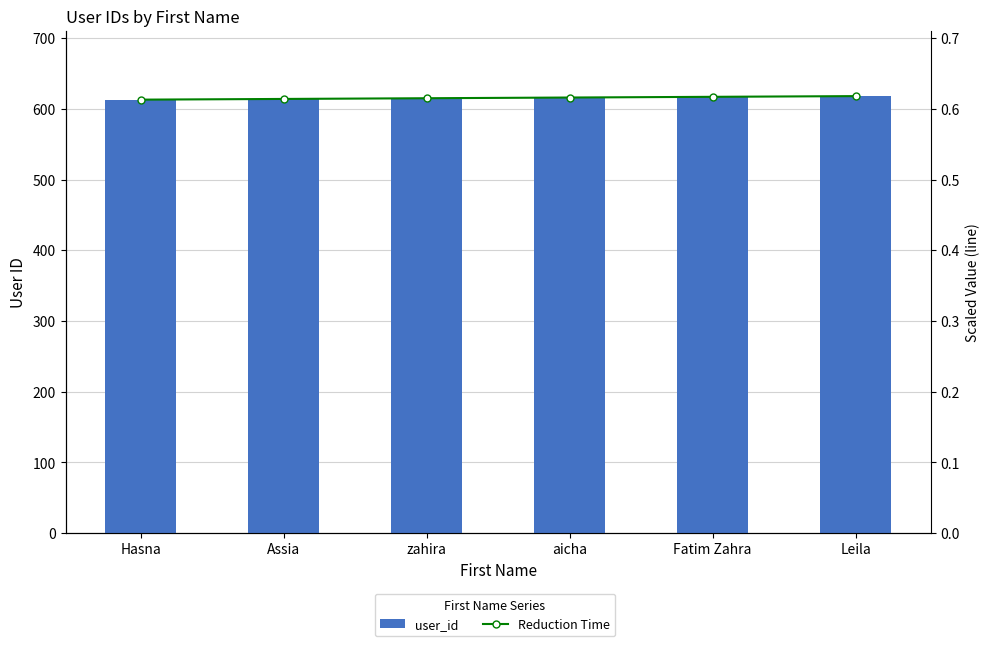

True or false: user_id has a value of 930.7 at Leila.

False